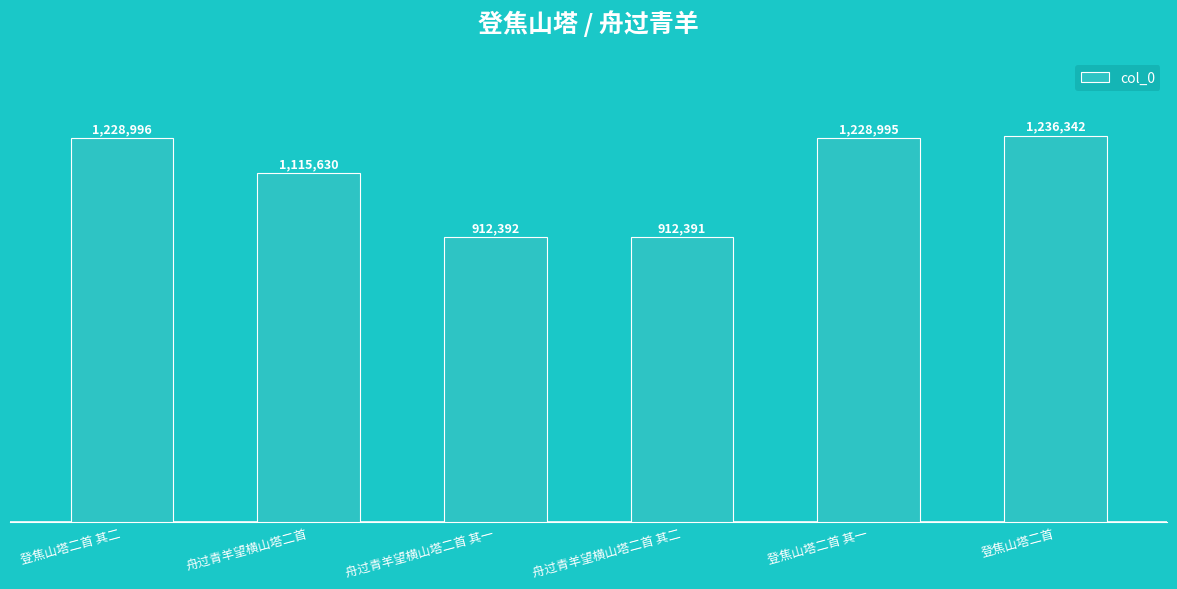

What is the difference between the maximum and minimum values?

323951